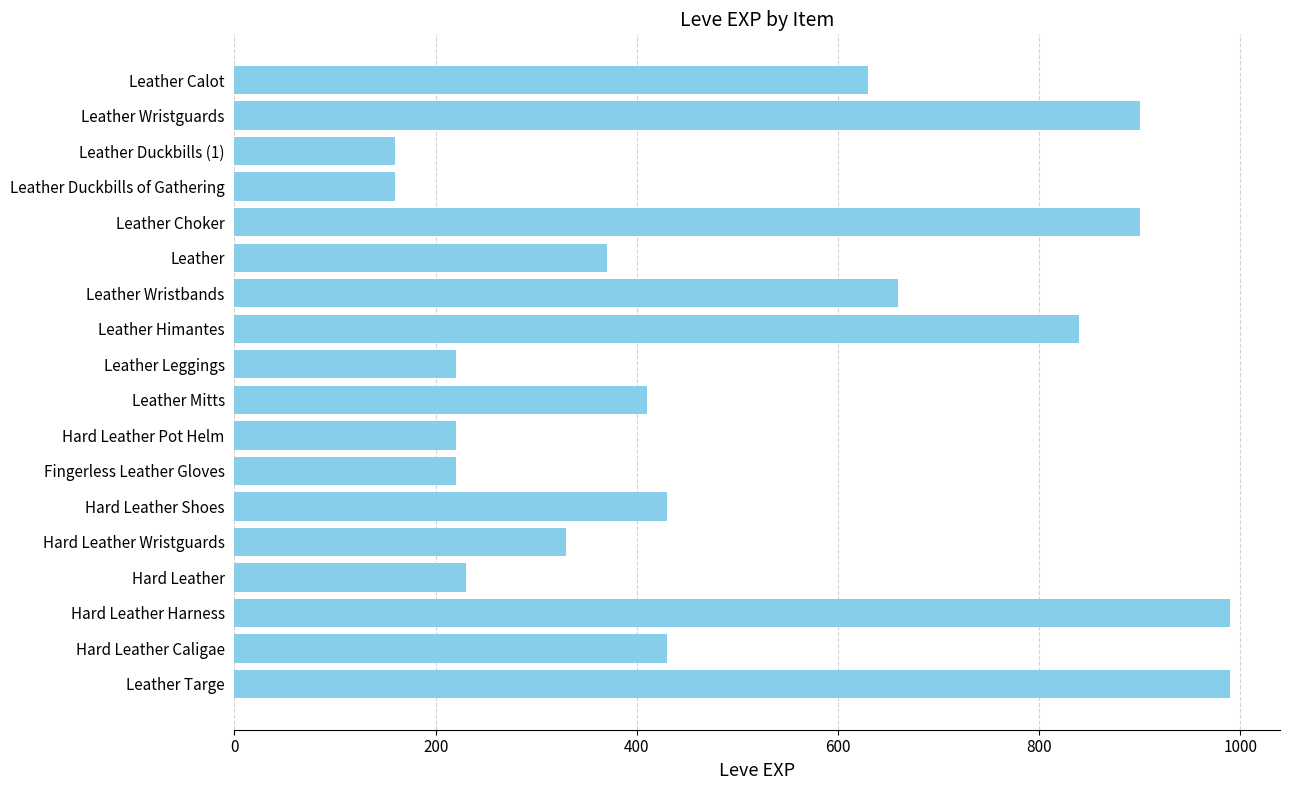

Reading top to bottom, transcribe all the data shown in this chart.

630	900	160	160	900	370	660	840	220	410	220	220	430	330	230	990	430	990